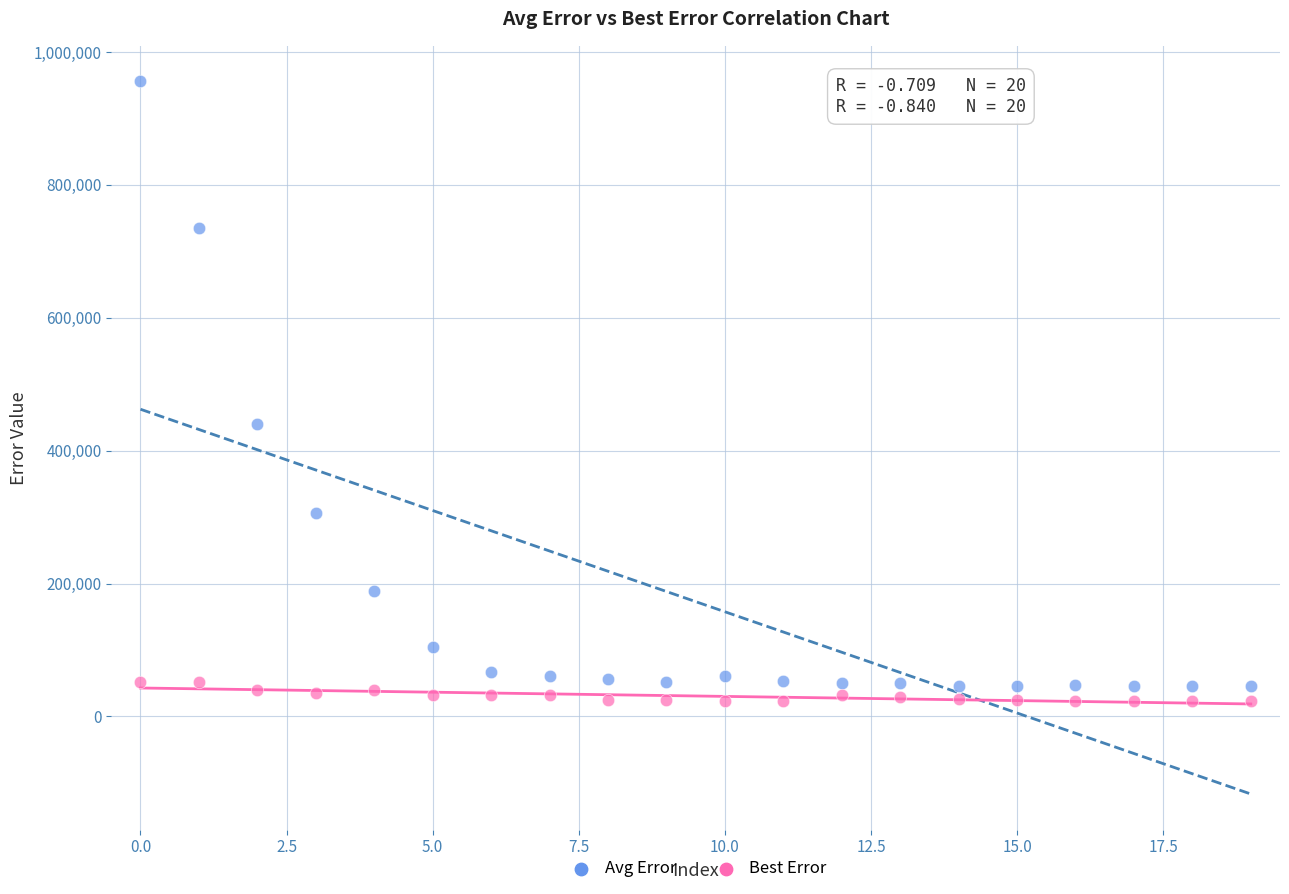

Across all series, what Y value is closest to 489418?

439647.2